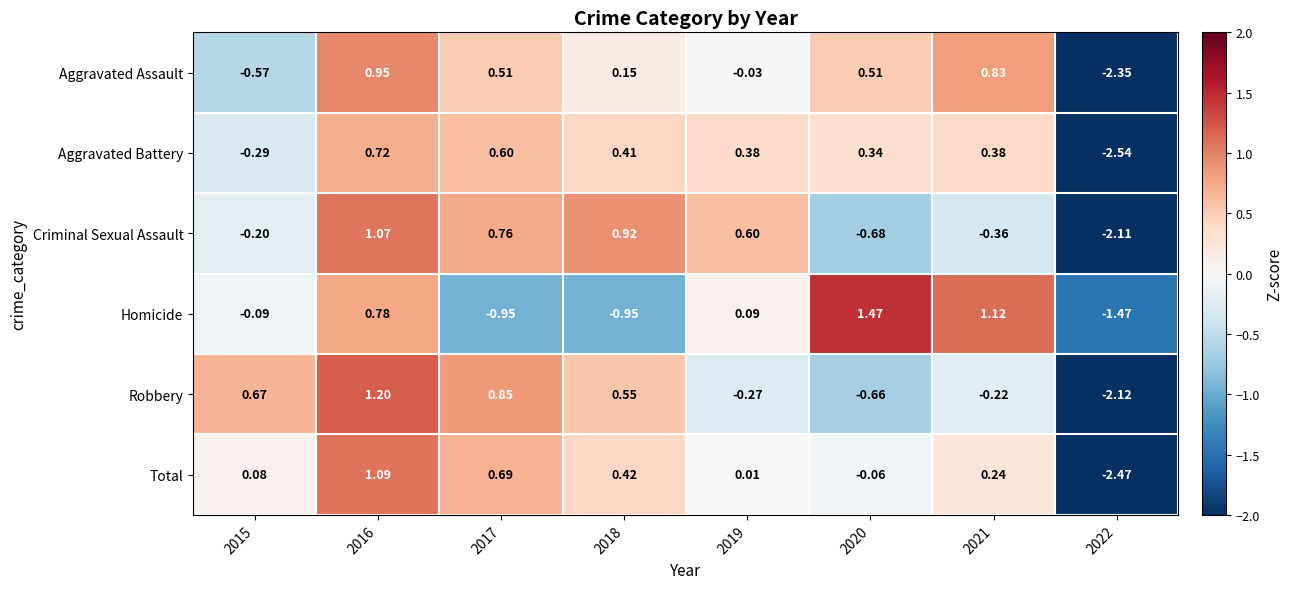

How many values in the Total series exceed 0?

6